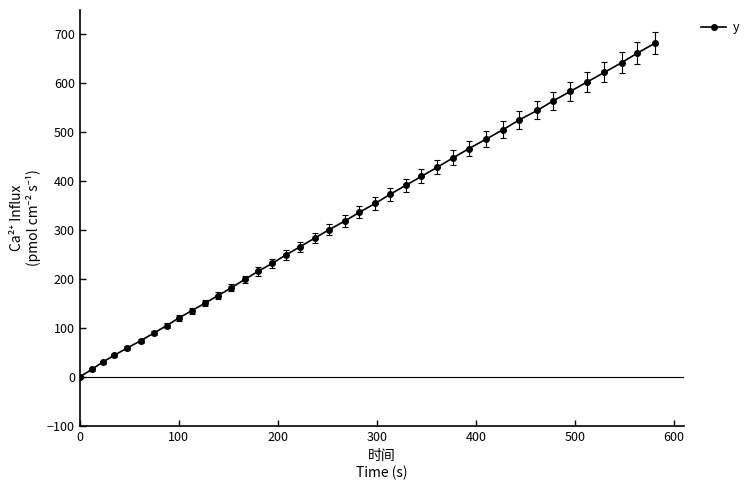

What is the value of the 22nd point from the left?

336.5